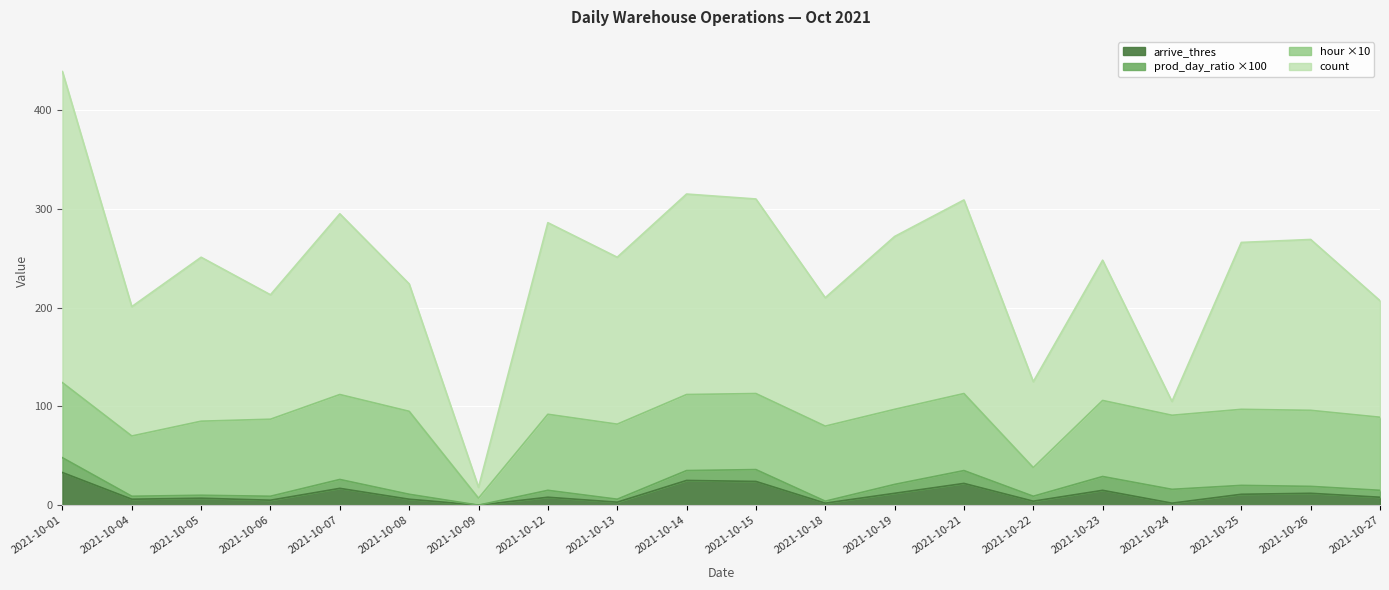

Is it true that count equals 223 at 2021-10-04?

False